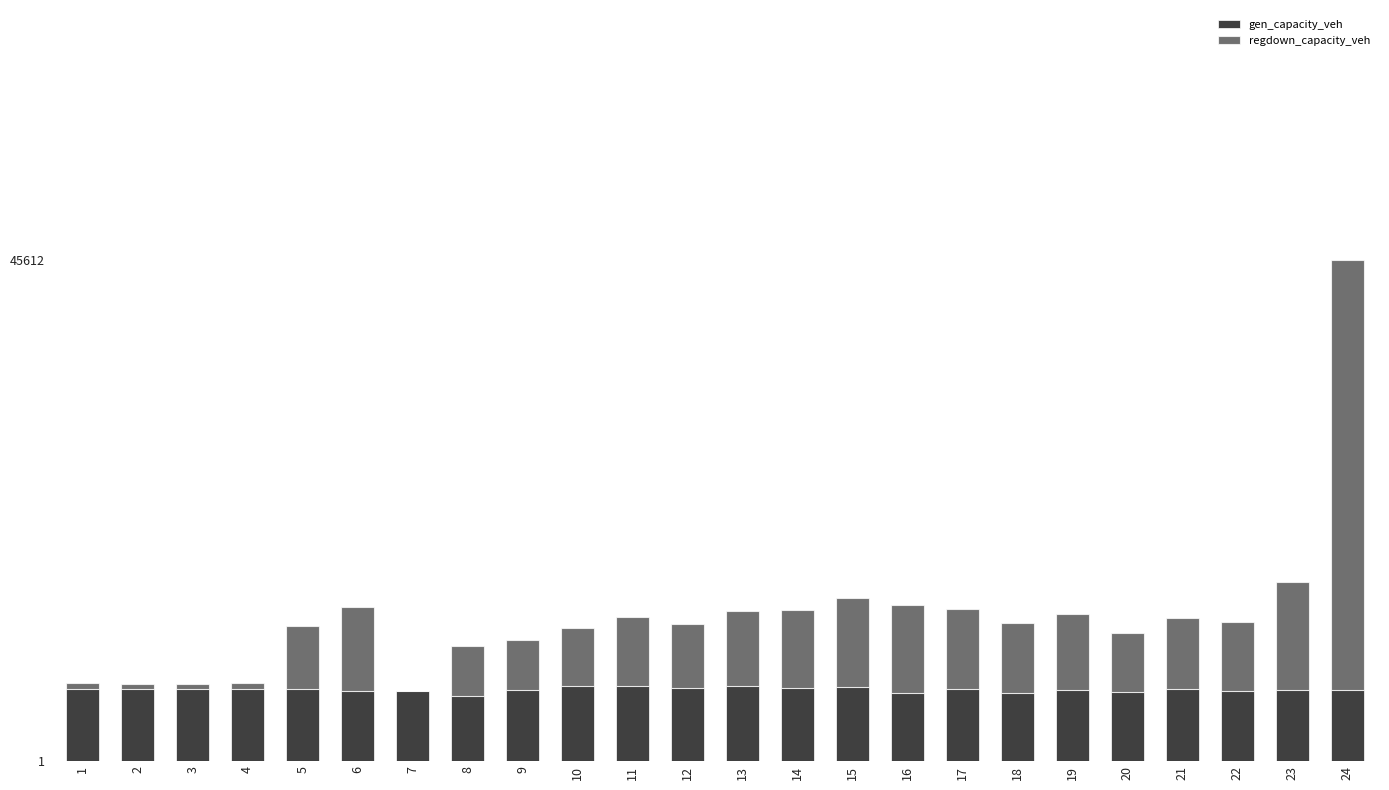

The value of regdown_capacity_veh at 2 is 0.0. True or false?

False